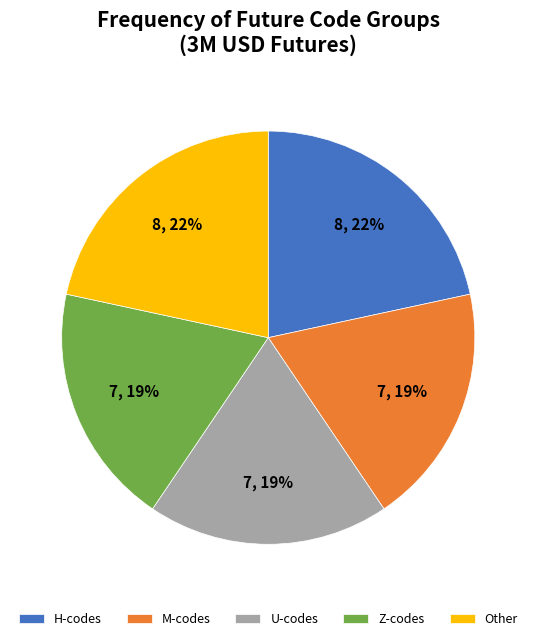

Do Other and H-codes together represent more than half of the pie?

No